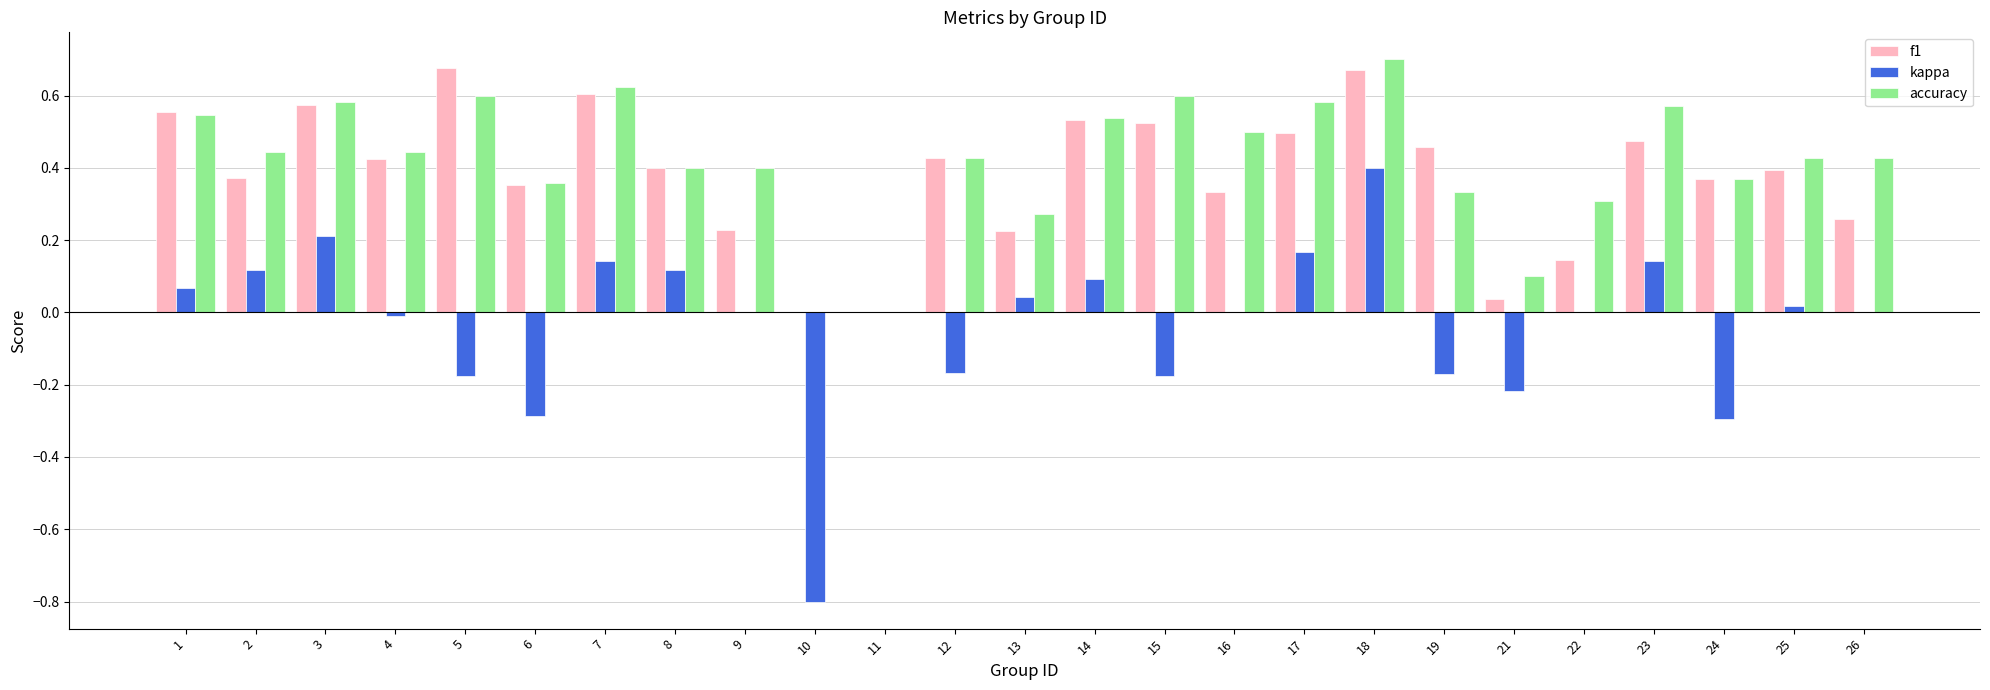

Between 1 and 18, which series saw the biggest shift?

kappa